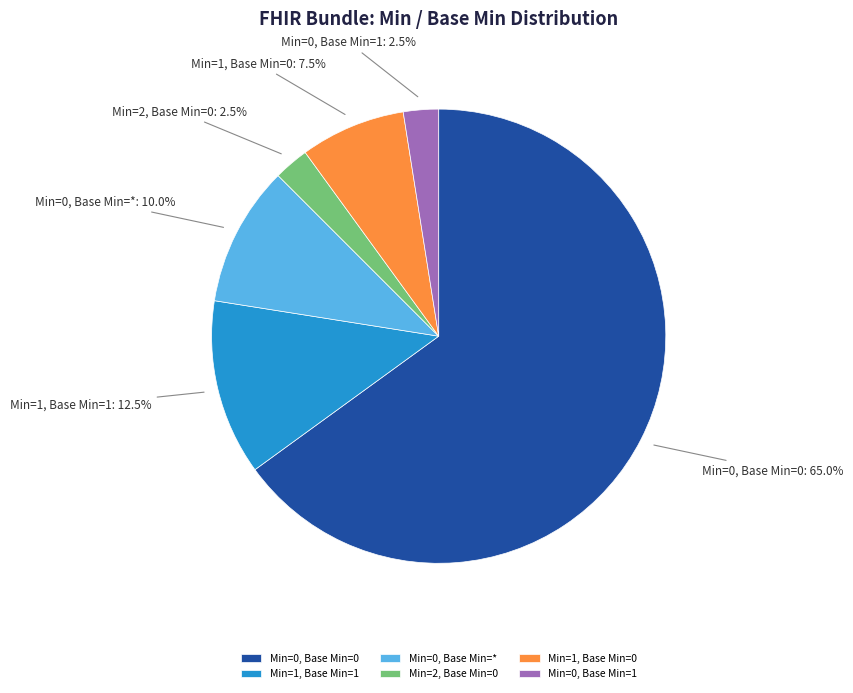

Between Min=1, Base Min=1 and Min=0, Base Min=0, which is larger?

Min=0, Base Min=0